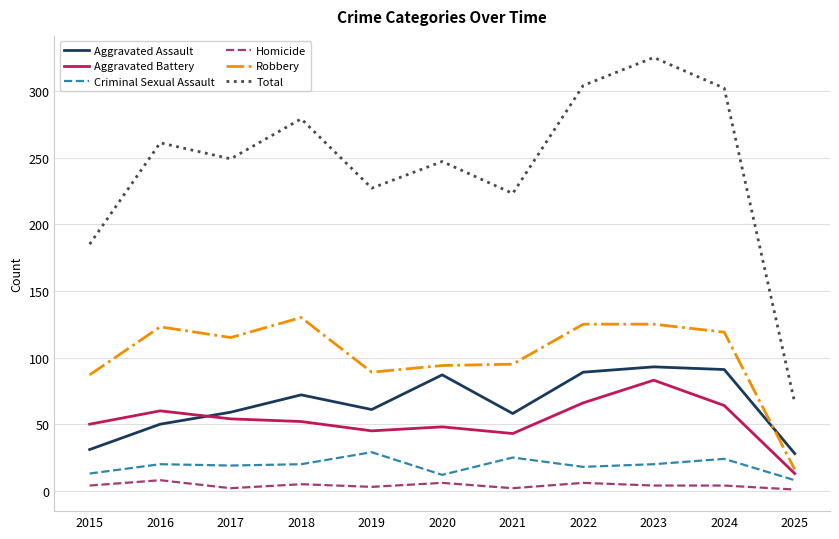

The Total series shows 311 at 2021. True or false?

False